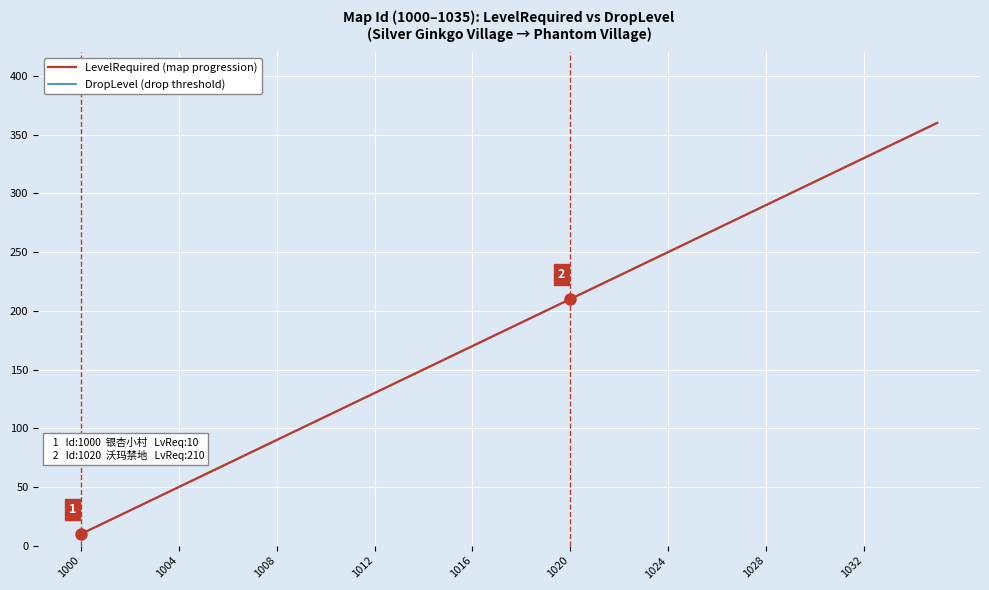

Is this an area chart (filled region under the line)?

No